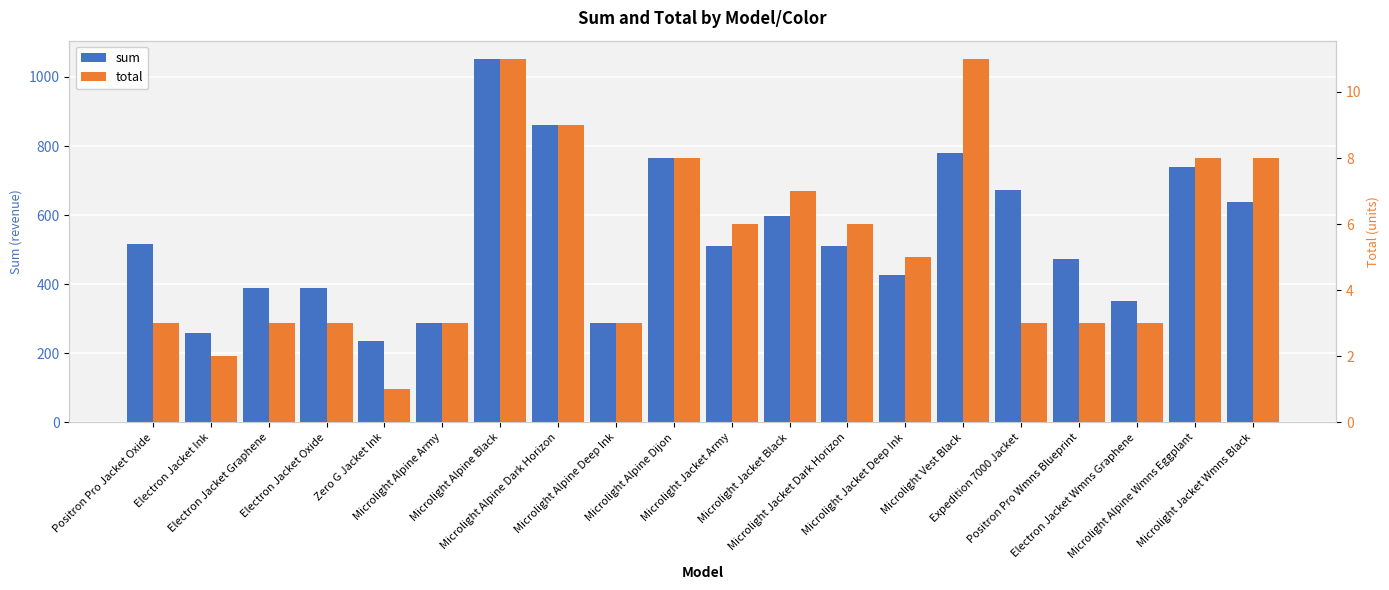

At which label does total first exceed 5?

Microlight Alpine Black